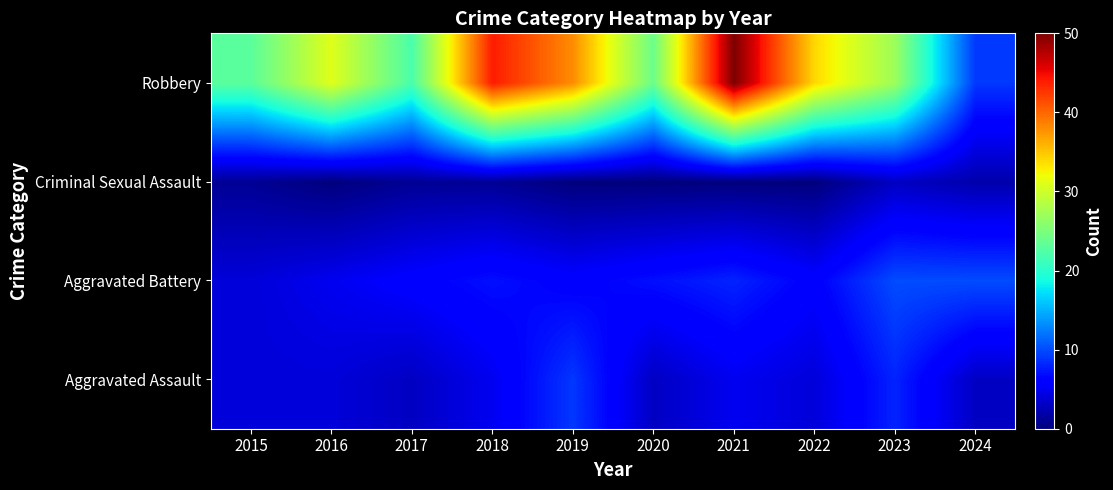

Reading left to right, transcribe all the data shown in this chart.

Aggravated Assault: 2015=4	2016=4	2017=3	2018=5	2019=9	2020=3	2021=5	2022=4	2023=8	2024=3
Aggravated Battery: 2015=4	2016=5	2017=6	2018=7	2019=6	2020=7	2021=8	2022=6	2023=10	2024=10
Criminal Sexual Assault: 2015=1	2016=0	2017=1	2018=1	2019=0	2020=0	2021=0	2022=0	2023=3	2024=2
Robbery: 2015=23	2016=31	2017=22	2018=44	2019=38	2020=24	2021=50	2022=34	2023=27	2024=9